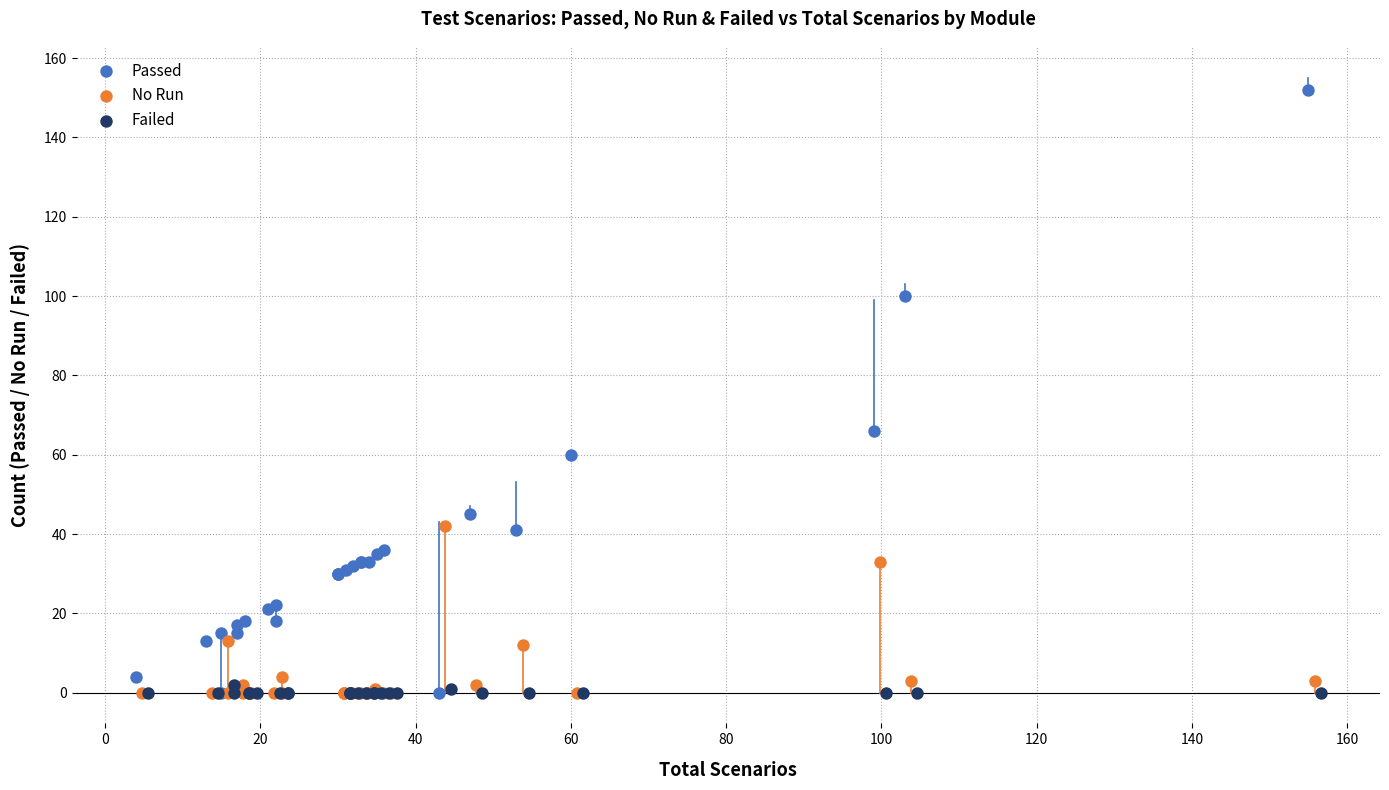

Which series contains the highest Y value?

Passed